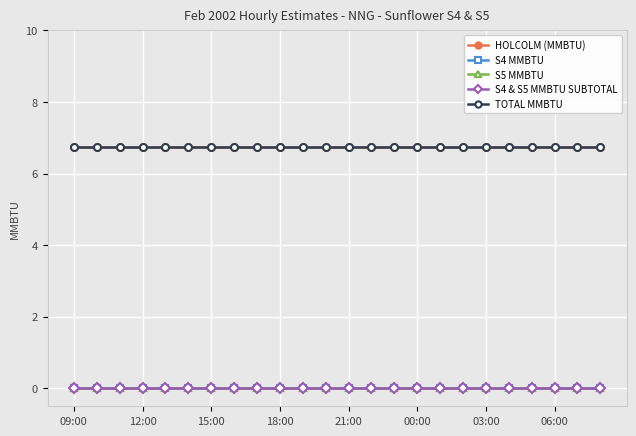

Does the chart display data point markers on the line(s)?

Yes